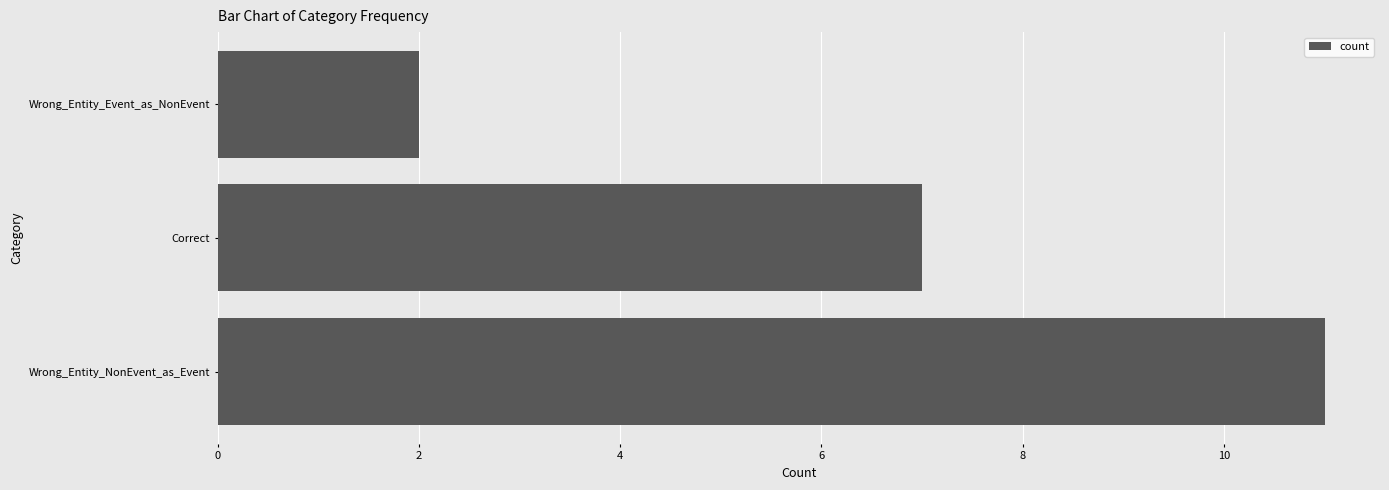

The value at Wrong_Entity_Event_as_NonEvent is 2. True or false?

True